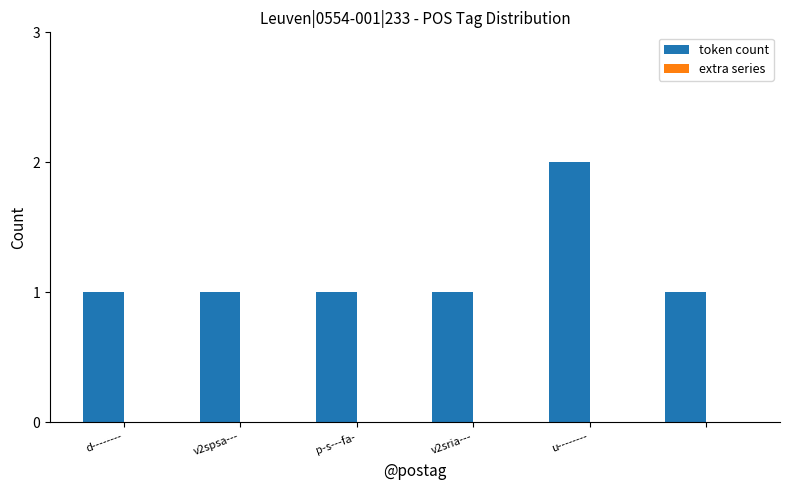

What is the sum of all values?

7